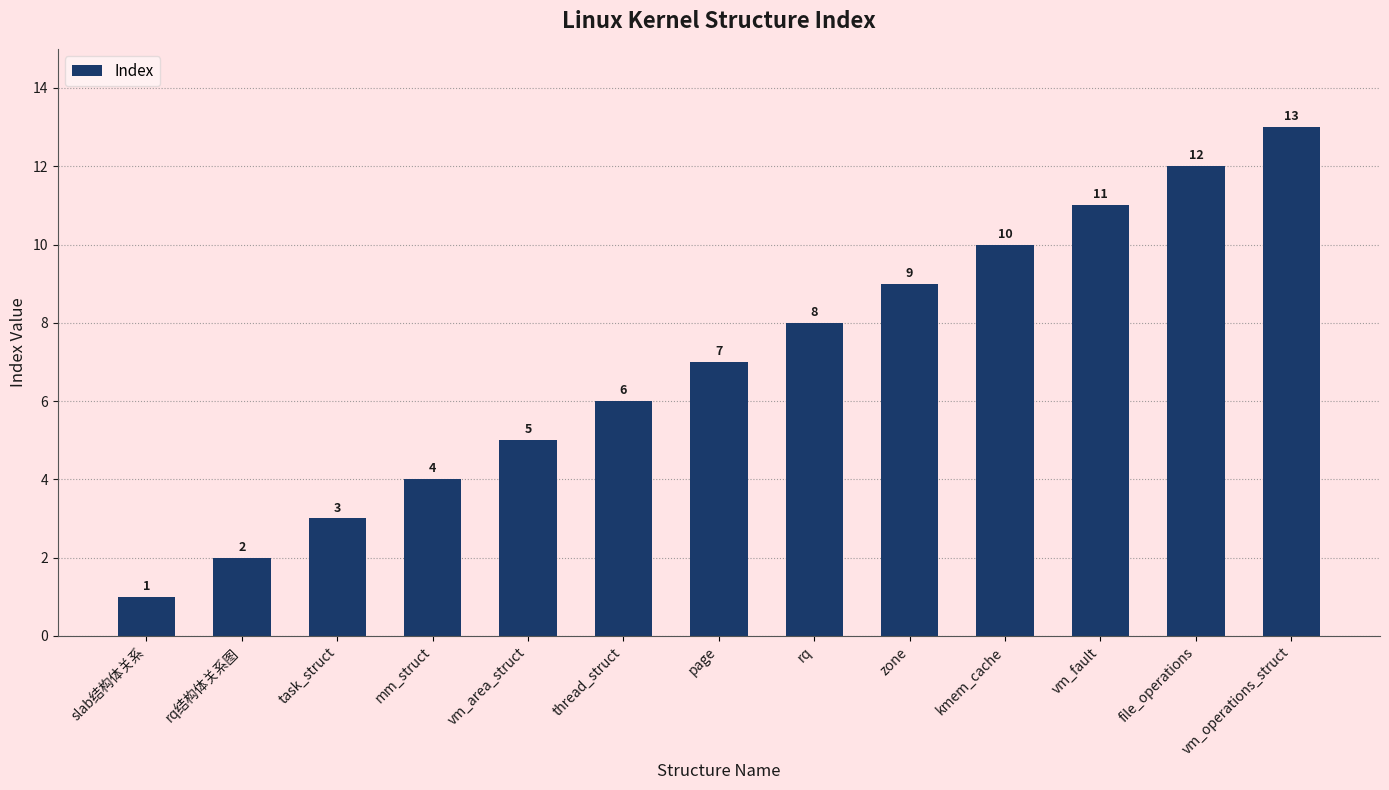

Rank the categories by value from lowest to highest.

slab结构体关系, rq结构体关系图, task_struct, mm_struct, vm_area_struct, thread_struct, page, rq, zone, kmem_cache, vm_fault, file_operations, vm_operations_struct